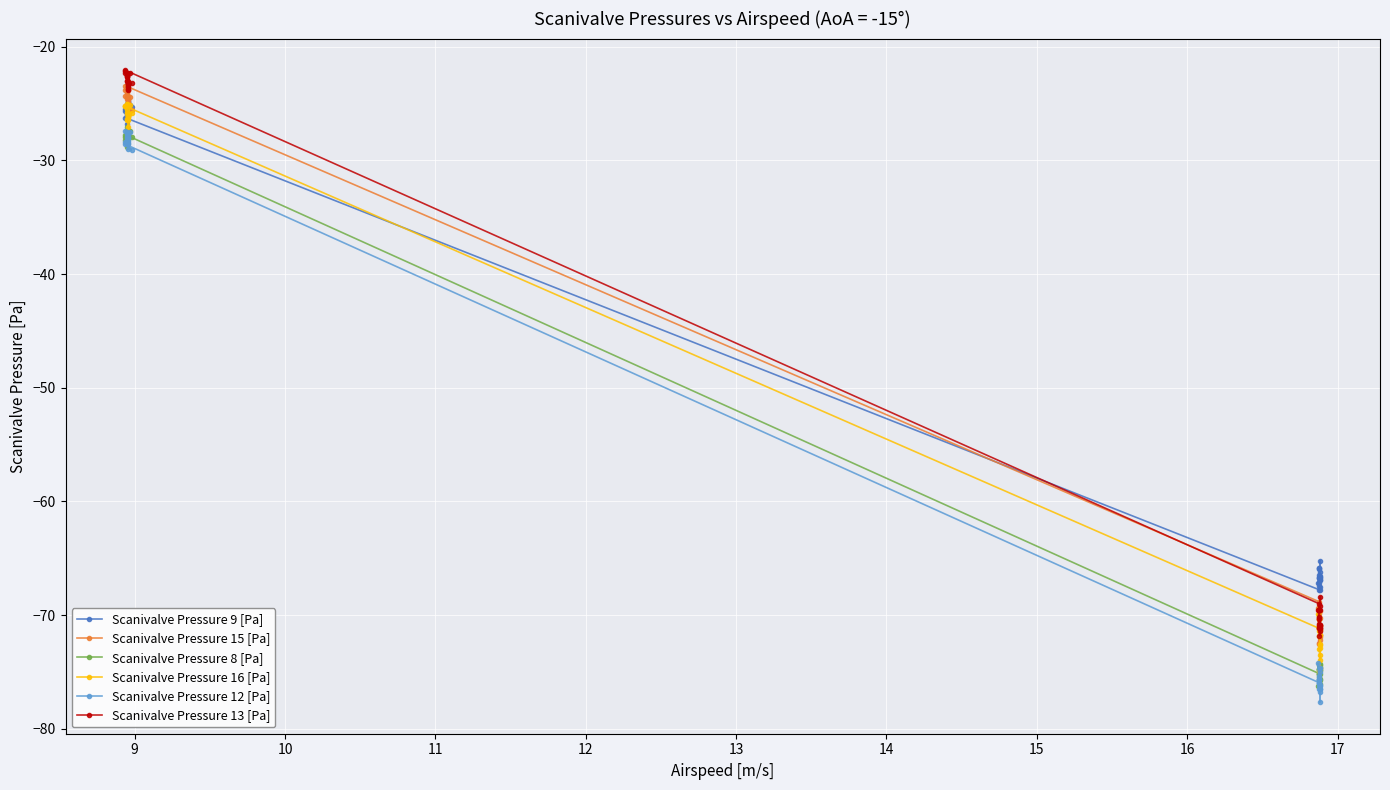

At how many categories does at least one series exceed -66?

24